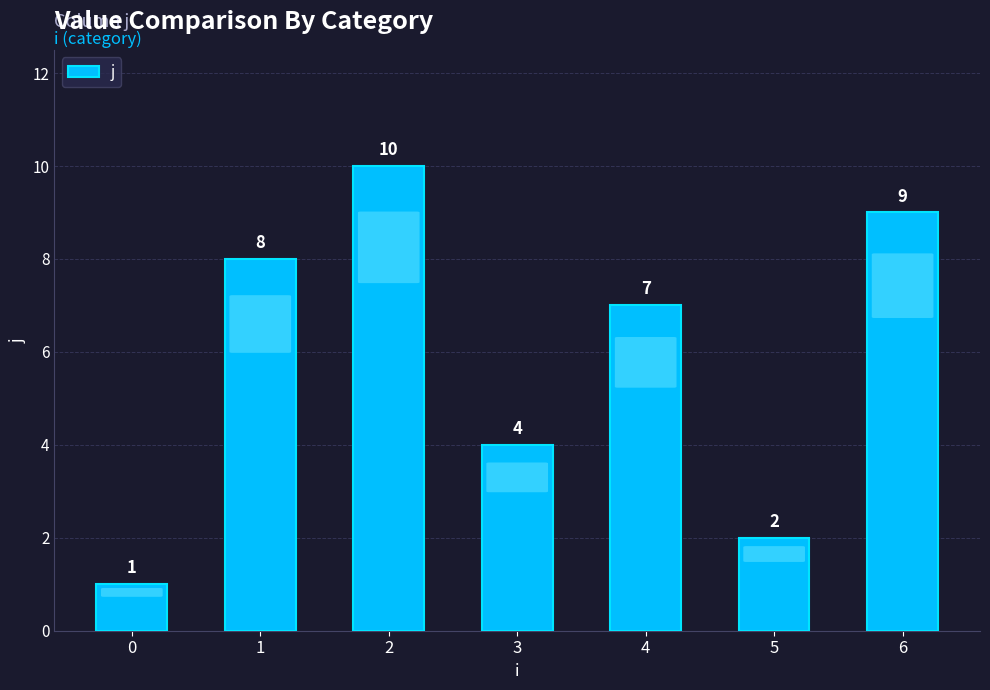

What is the approximate value at 5?

2